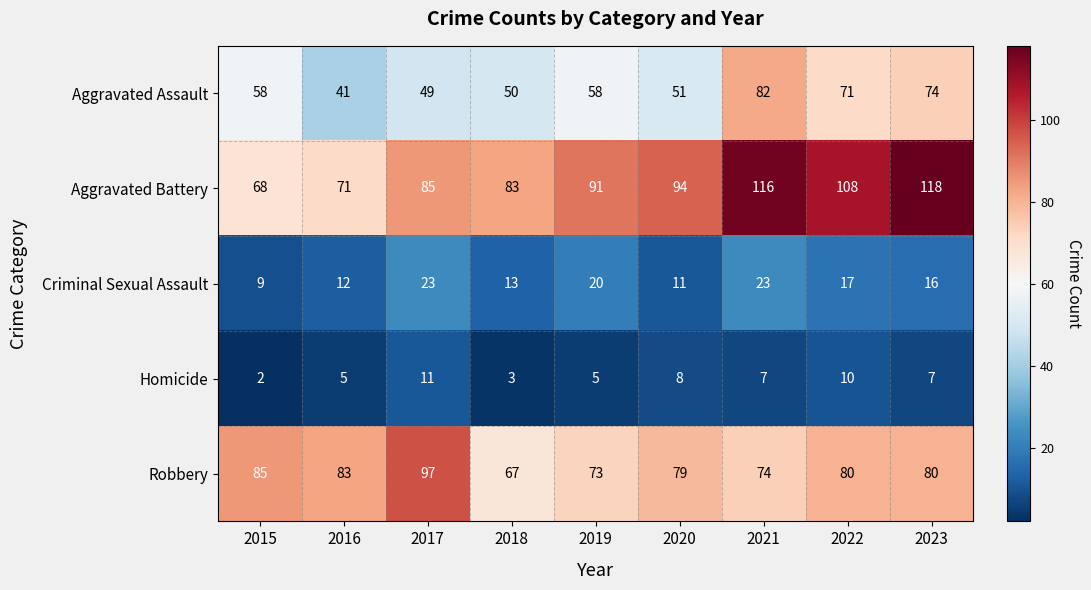

True or false: Homicide has a value of 11 at 2017.

True